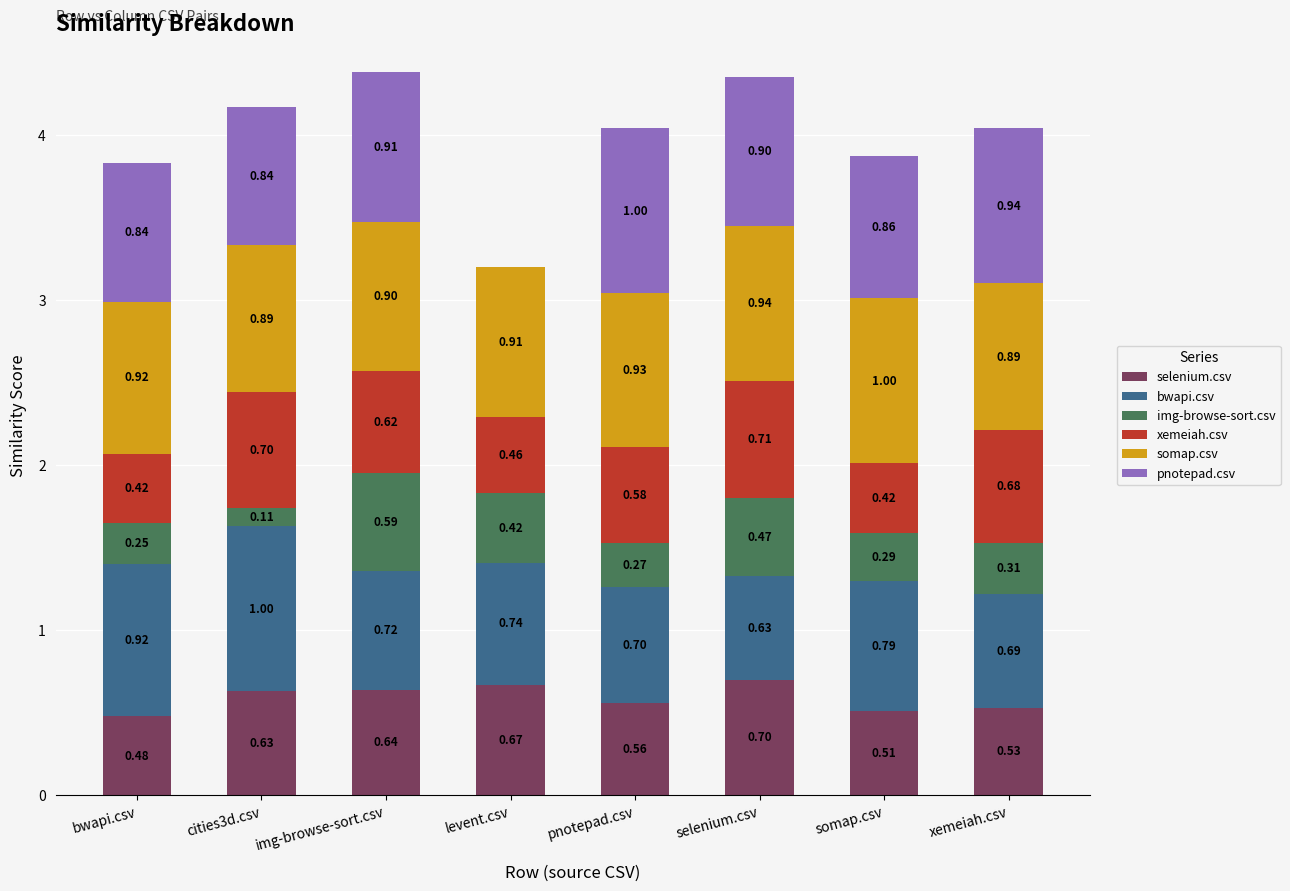

At which category is the sum across all series the highest?

img-browse-sort.csv